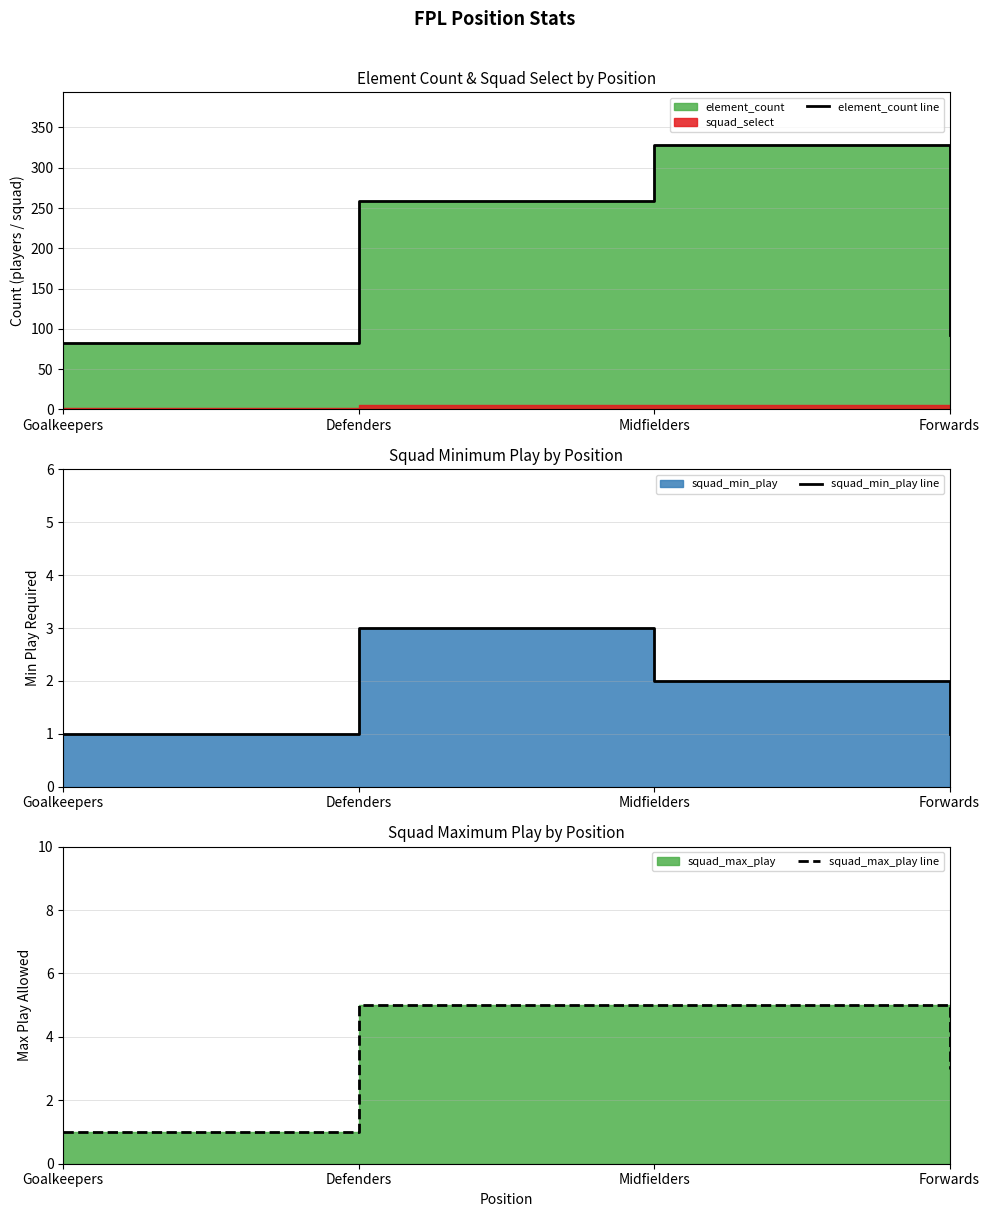

List the series in order of their peak value, lowest first.

squad_min_play line, squad_max_play line, element_count line